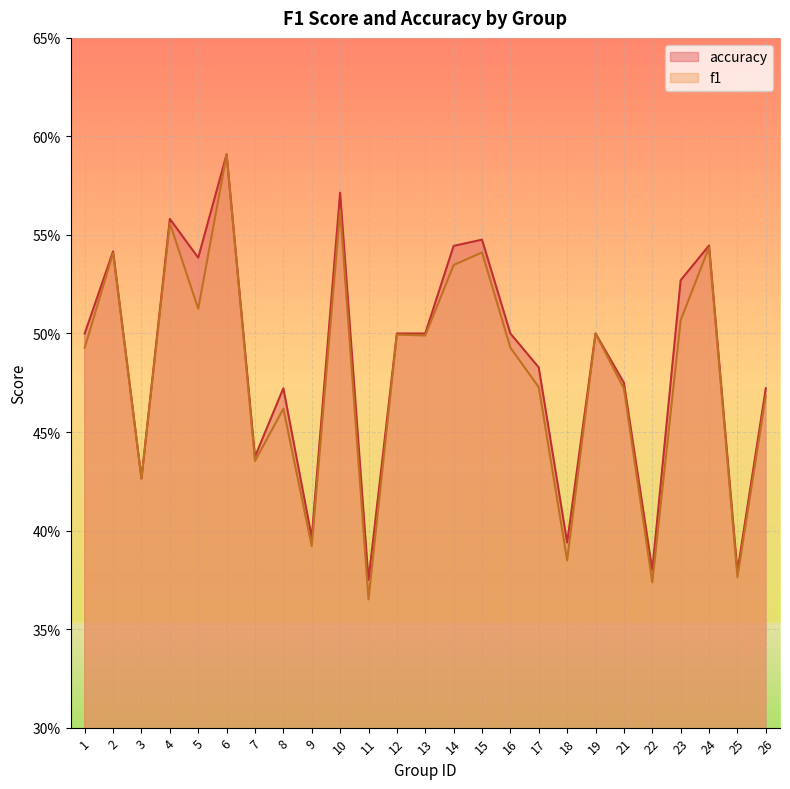

At which category is the sum across all series the highest?

6